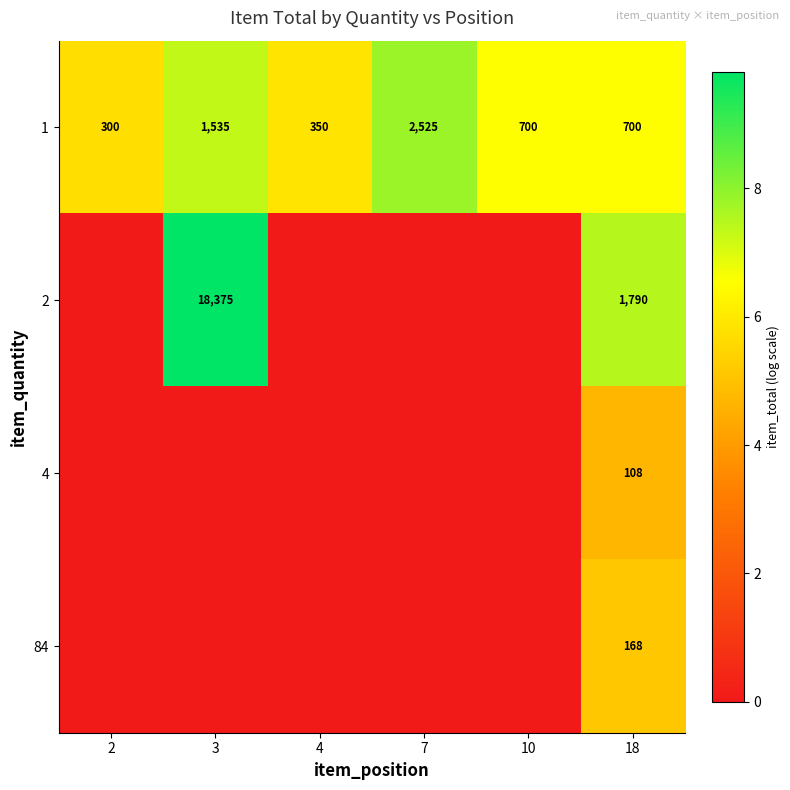

True or false: 2 has a value of 435 at 18.

False